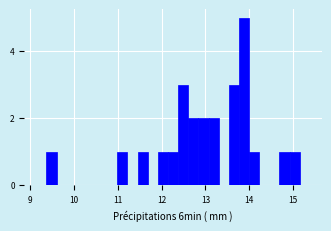

Around what value on the x-axis is the tallest bar? Give the approximate position of its centre, as read against the axis.

13.9